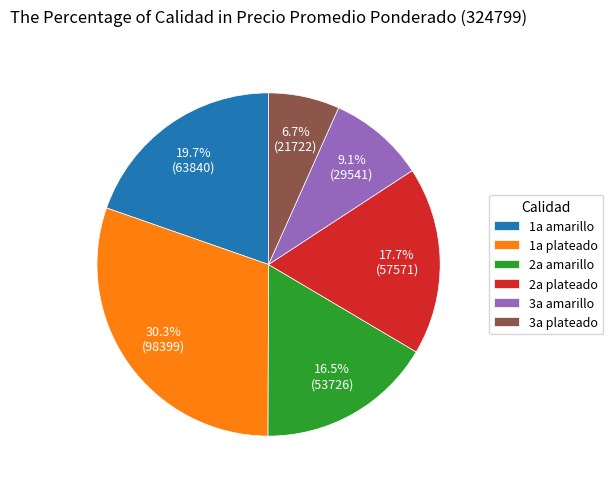

Which has a higher value, 2a amarillo or 2a plateado?

2a plateado